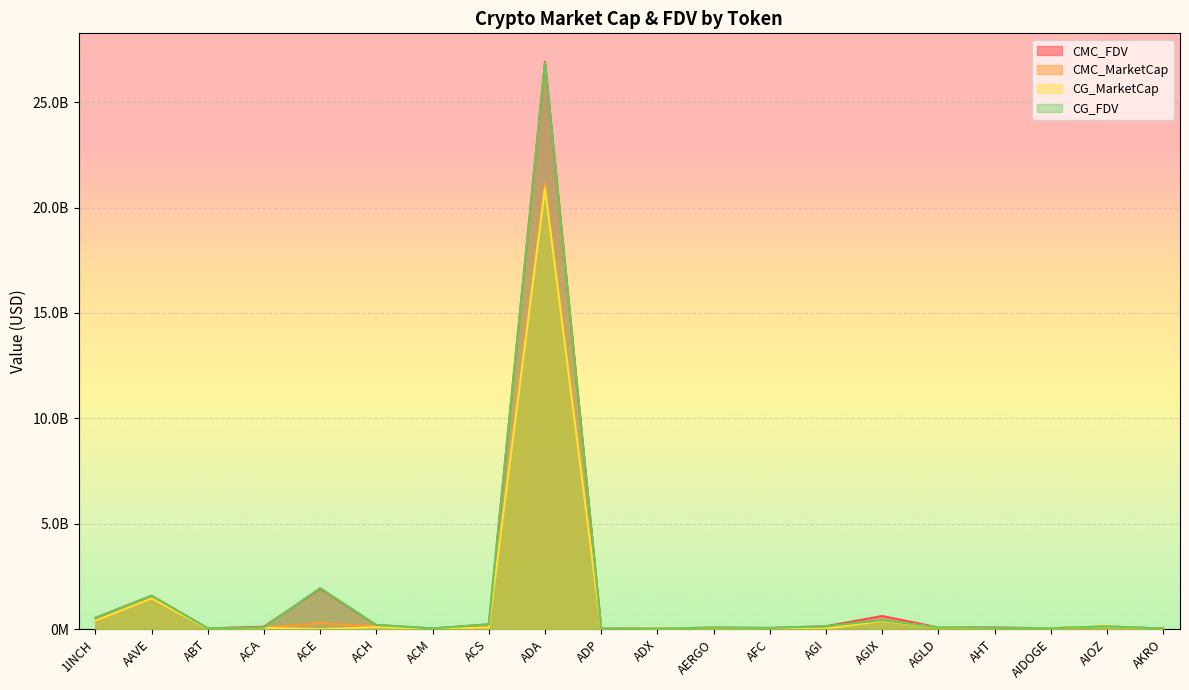

True or false: CMC_MarketCap has a value of 83205905.3 at AGLD.

True